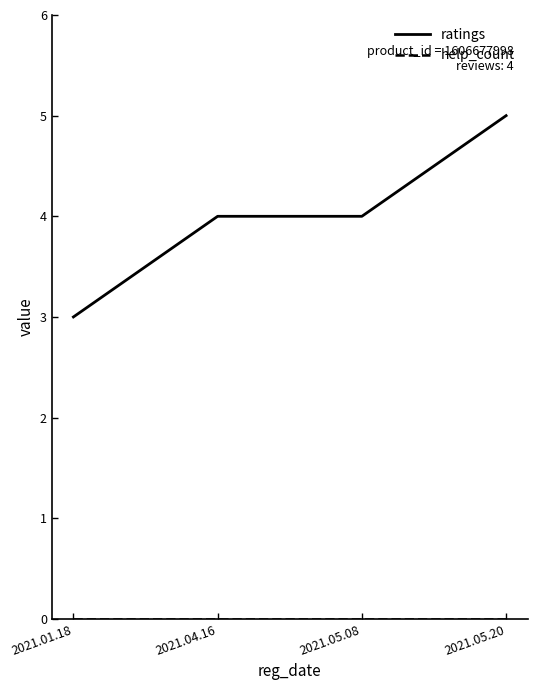

Read the ratings value at 2021.05.20.

5